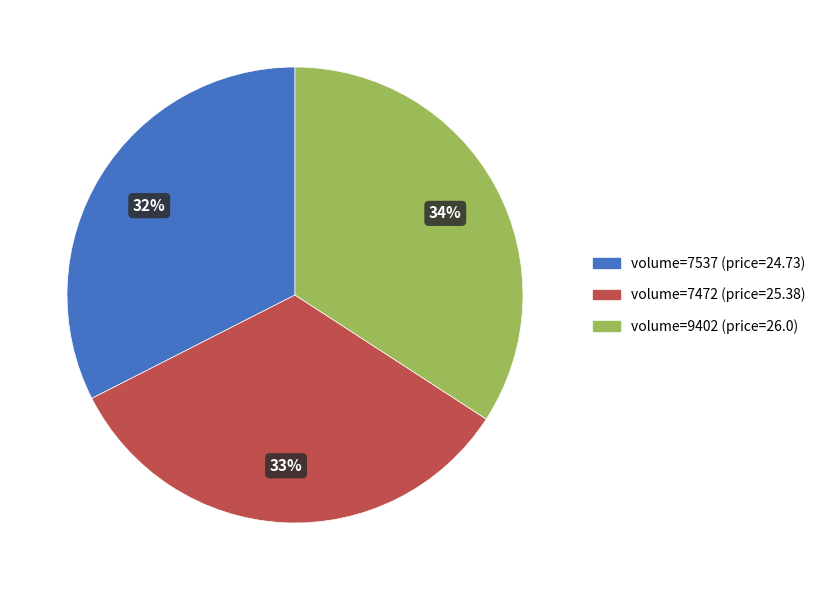

Count the number of slices in the pie.

3